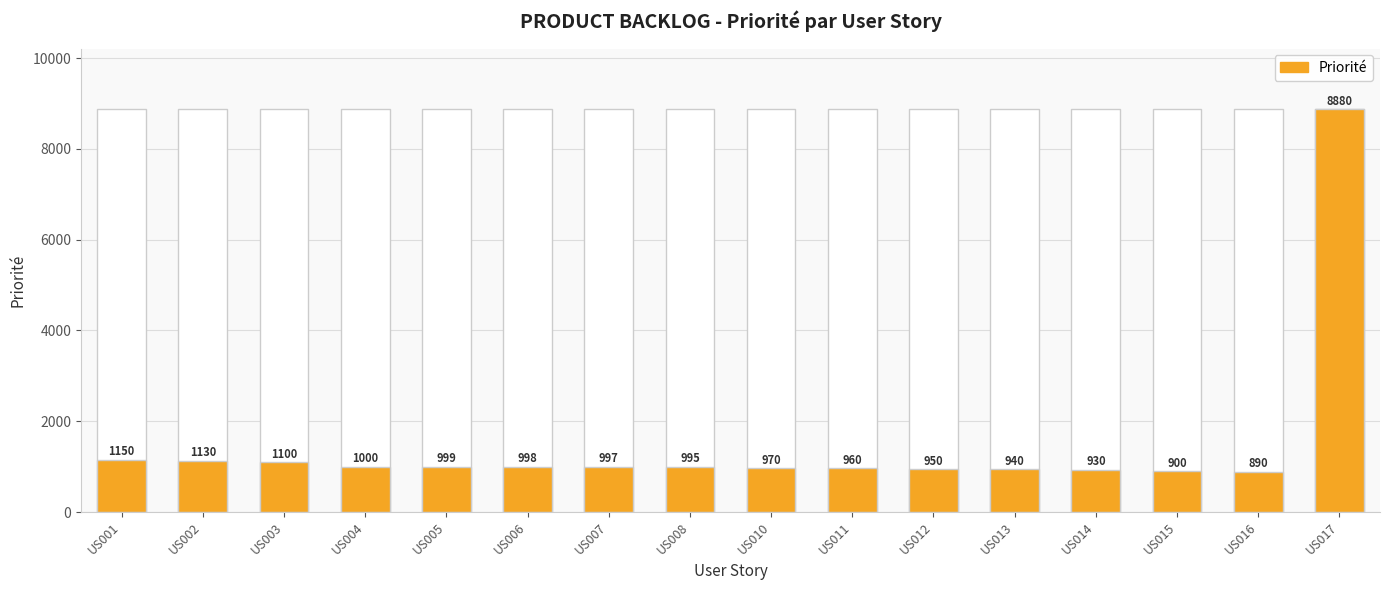

What is the difference between the second highest and second lowest values?

250